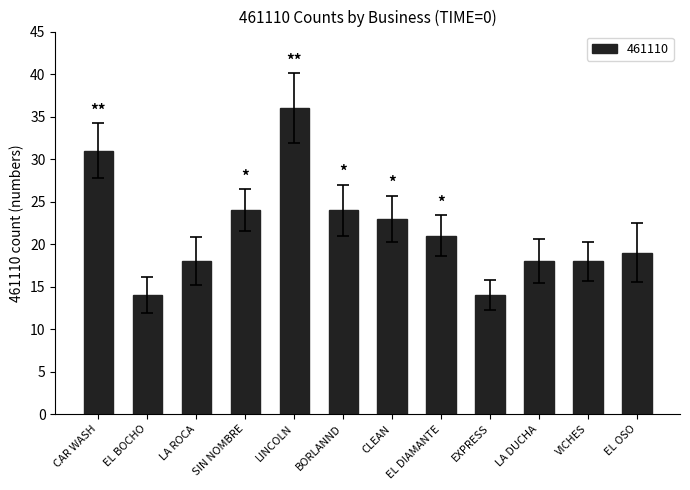

What is the minimum value shown in the chart?

14